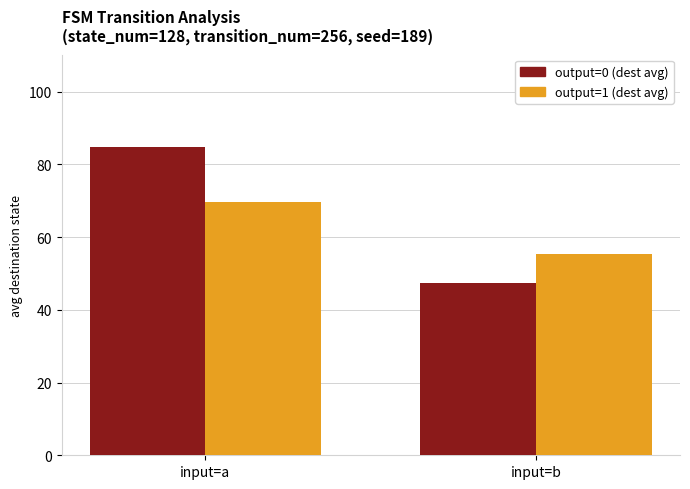

Reading left to right, list all the values displayed in this chart.

output=0 (dest avg): 84.8	47.3
output=1 (dest avg): 69.7	55.3